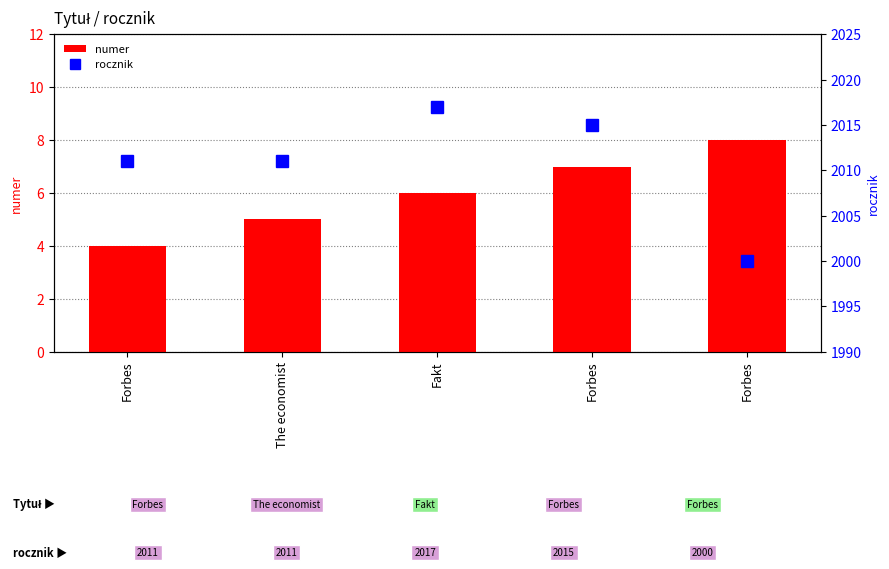

Where does the rocznik series first go above 2011?

Fakt